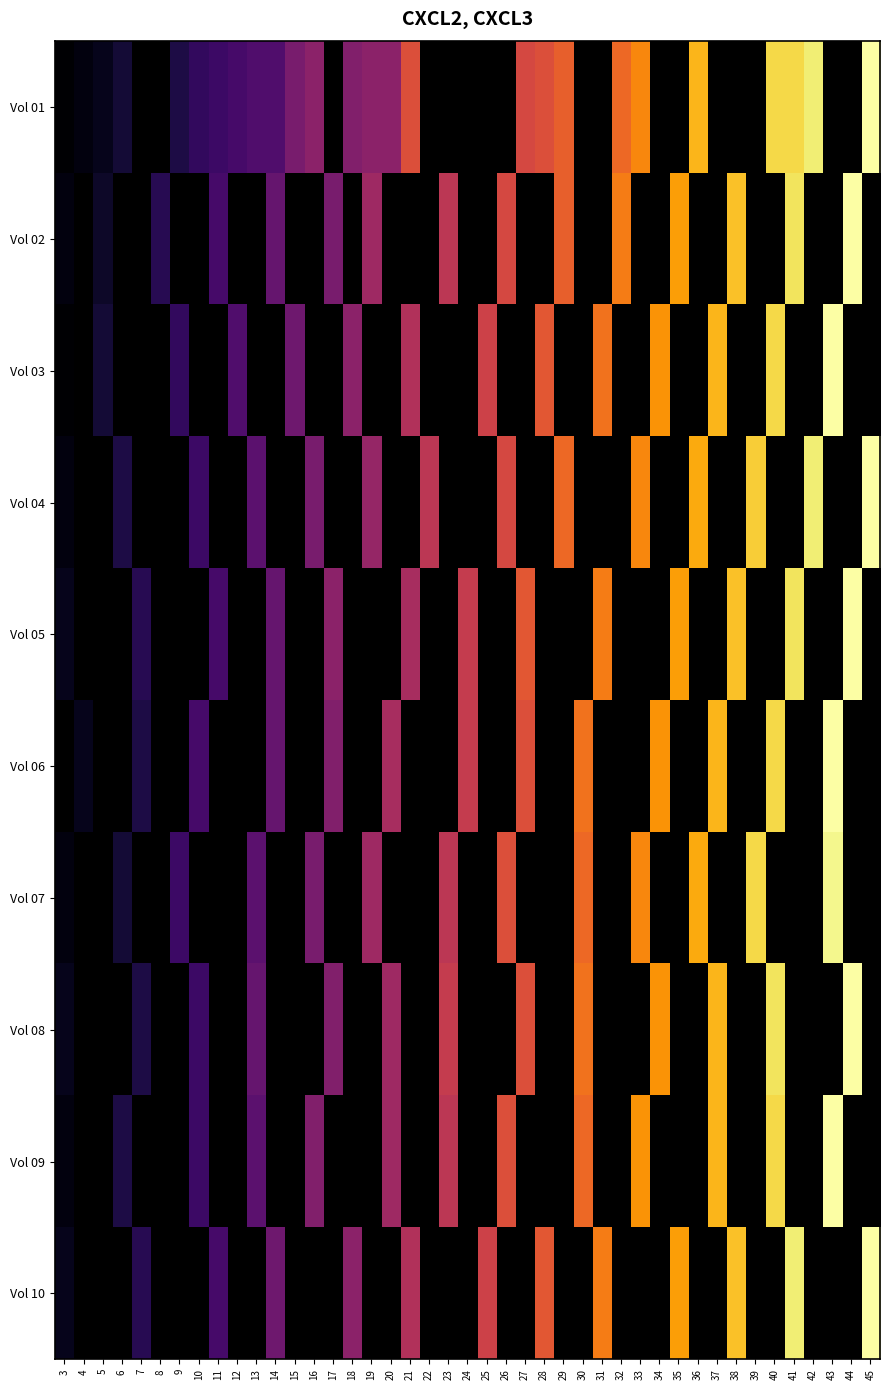

What is the maximum value for 06?

42